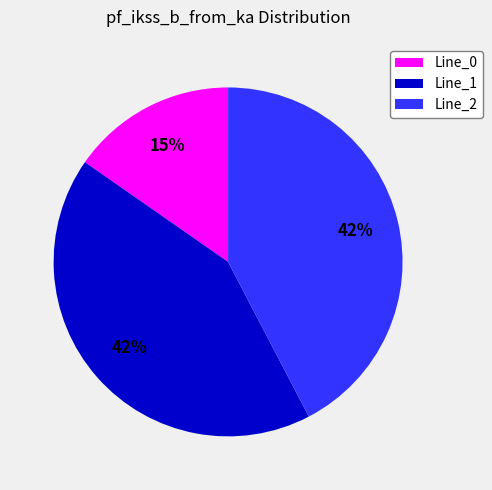

Is it true that Line_1 is 54% of the pie?

False